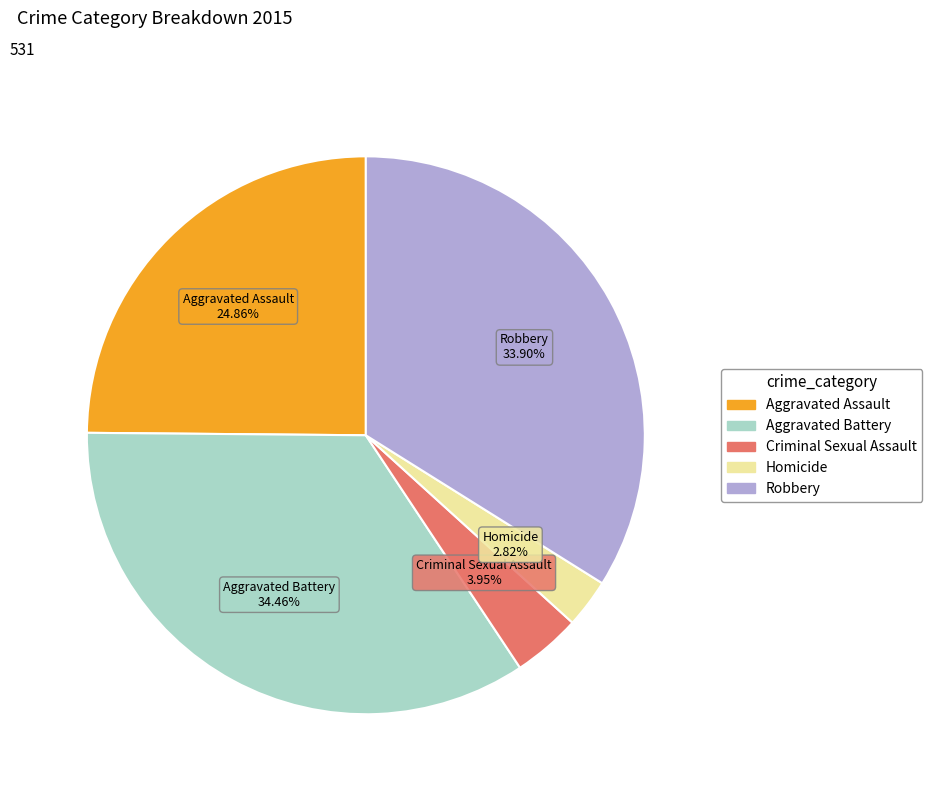

Count the number of slices in the pie.

5